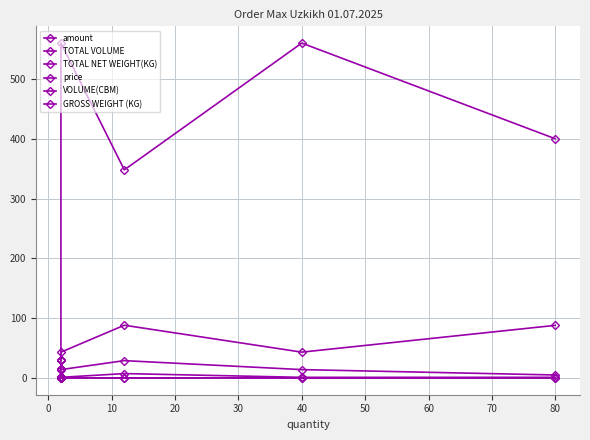

At which category does GROSS WEIGHT (KG) reach its first local peak?

40